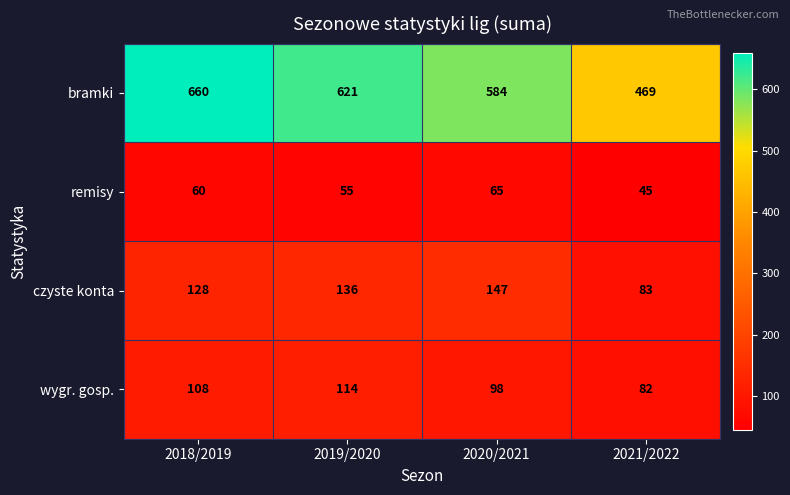

Rank the series at 2018/2019 from highest to lowest value.

bramki, czyste konta, wygr. gosp., remisy